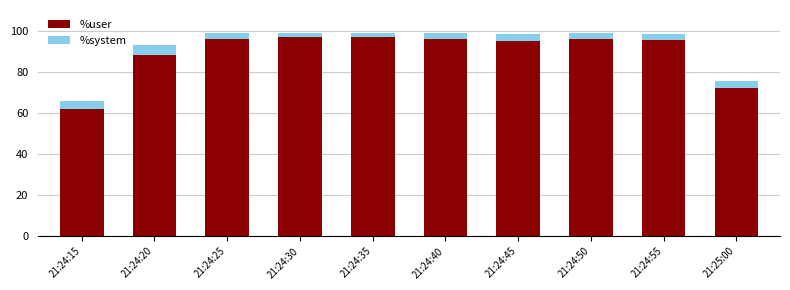

What is the total value across all series at 21:24:40?

98.6